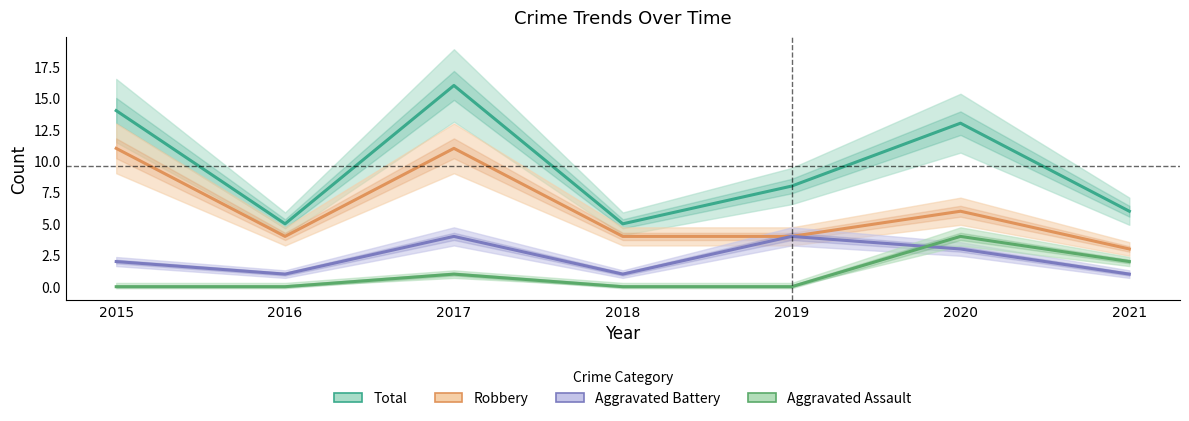

Where is the first local minimum for Total?

2016